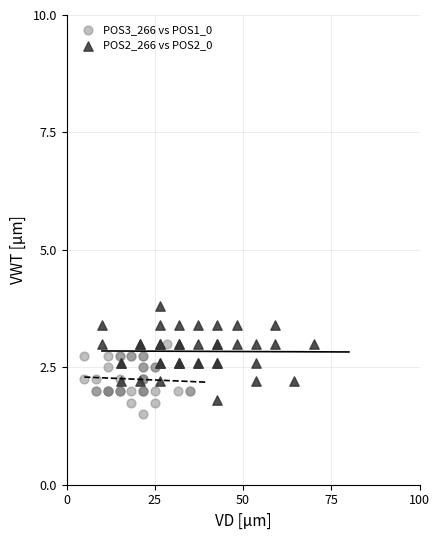

What are all the series names shown in the legend?

POS3_266 vs POS1_0, POS2_266 vs POS2_0